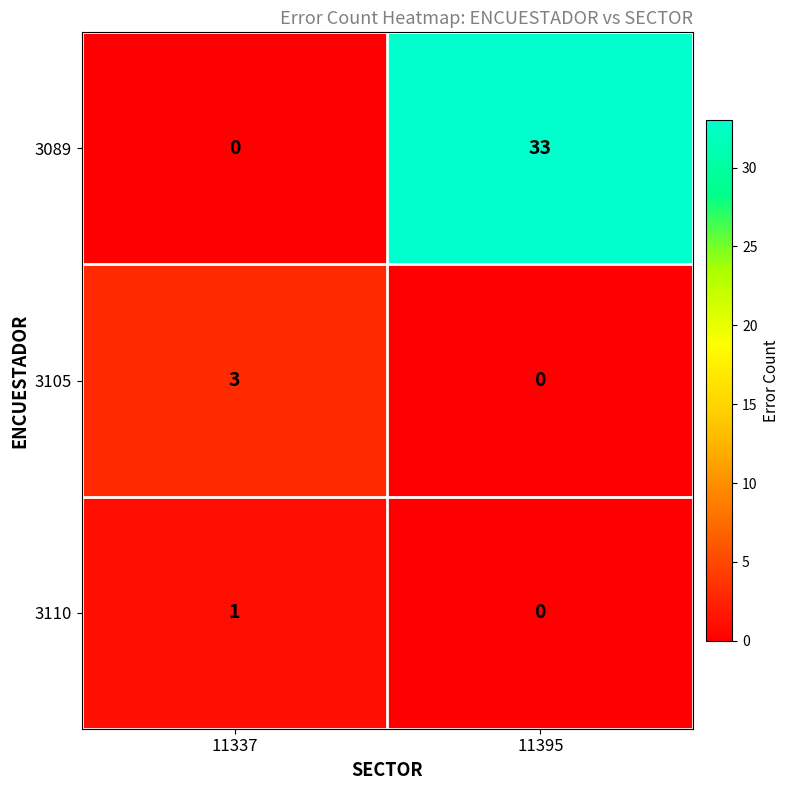

Reading left to right, what are all the values shown in this chart?

3089: 0	33
3105: 3	0
3110: 1	0